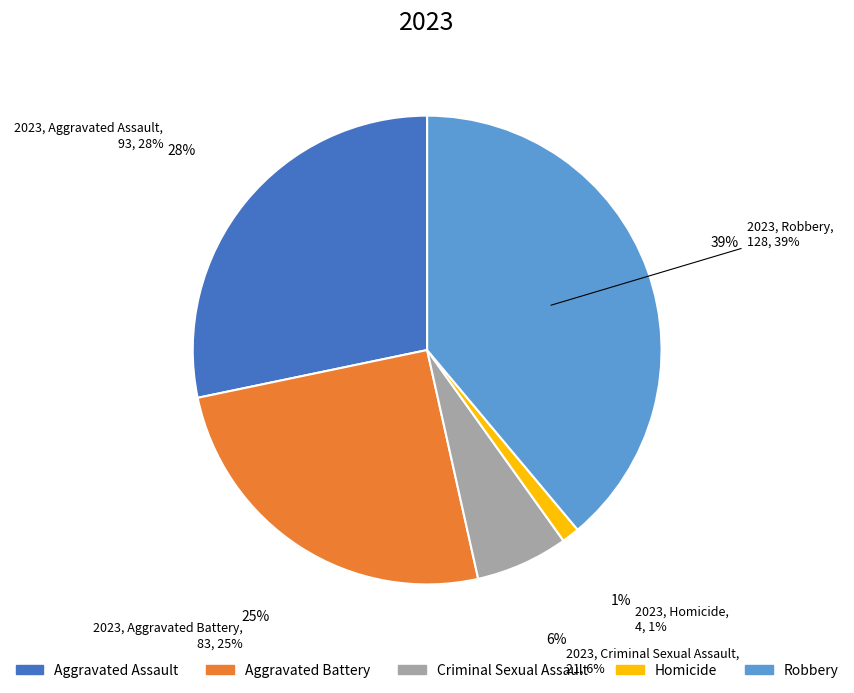

Which has a higher value, Aggravated Battery or Robbery?

Robbery